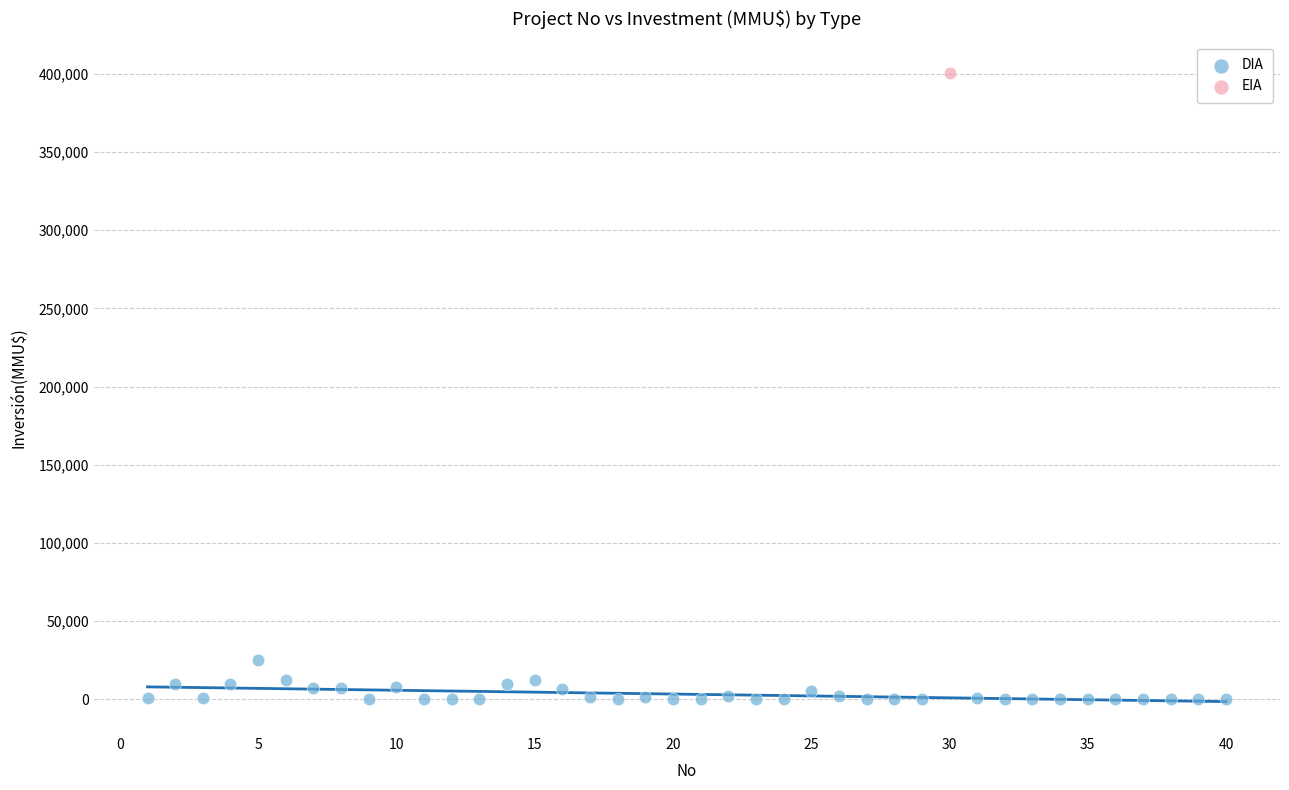

What are all the series names shown in the legend?

DIA, EIA